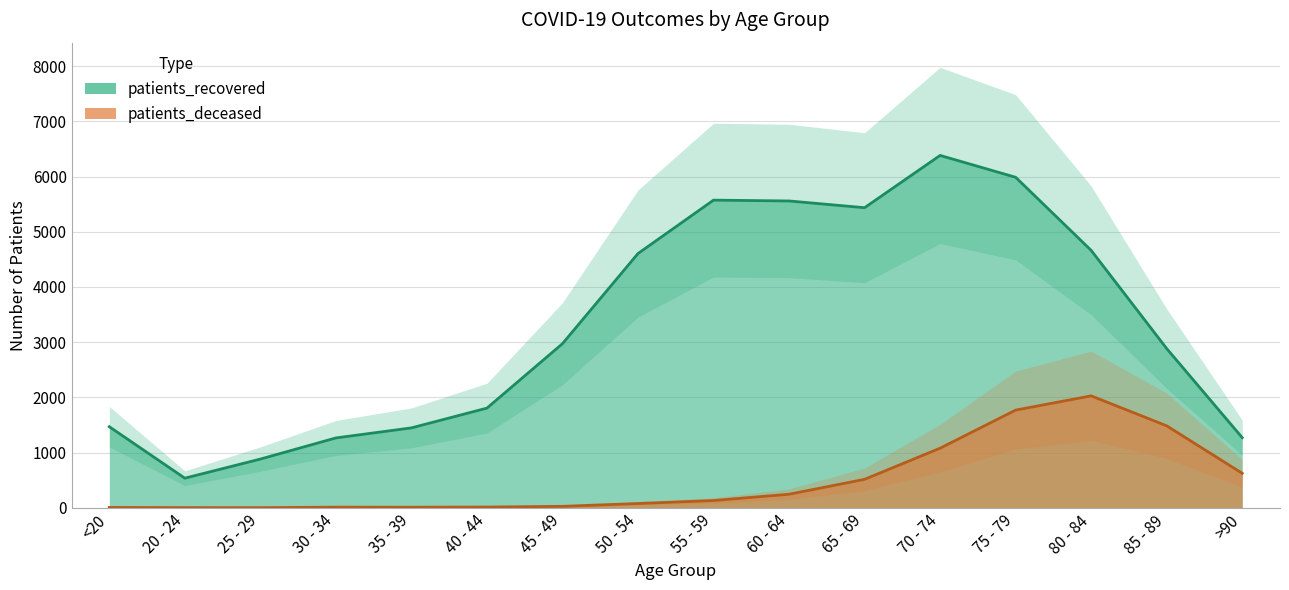

Reading right to left, extract all data points from this chart.

patients_deceased: >90=624	85 - 89=1484	80 - 84=2027	75 - 79=1769	70 - 74=1079	65 - 69=515	60 - 64=245	55 - 59=131	50 - 54=77	45 - 49=26	40 - 44=13	35 - 39=10	30 - 34=11	25 - 29=2	20 - 24=3	<20=6
patients_recovered: >90=1270	85 - 89=2883	80 - 84=4662	75 - 79=5986	70 - 74=6382	65 - 69=5435	60 - 64=5557	55 - 59=5572	50 - 54=4605	45 - 49=2972	40 - 44=1805	35 - 39=1447	30 - 34=1265	25 - 29=882	20 - 24=536	<20=1468